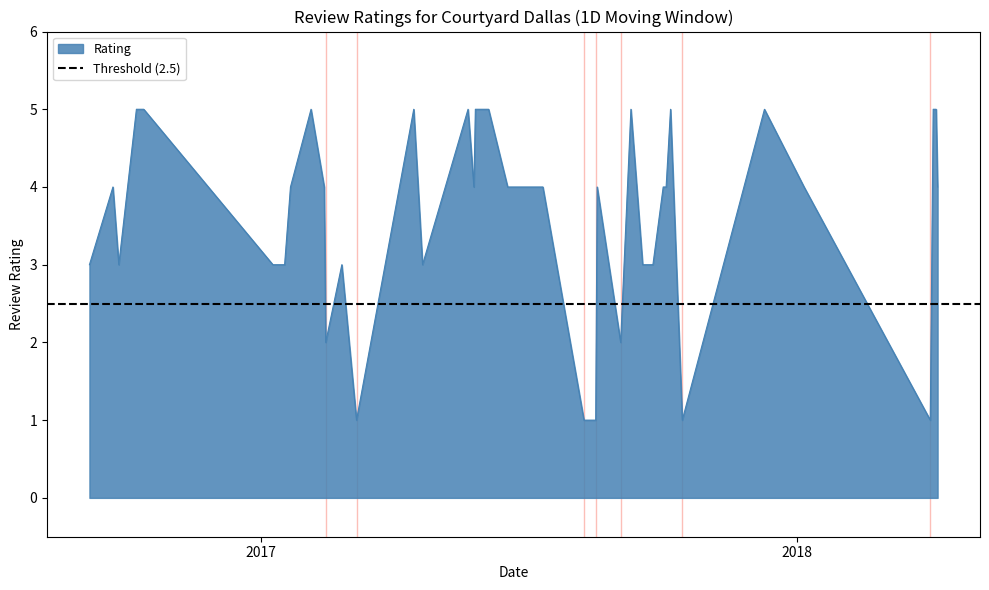

What is the highest value of the Rating series?

5